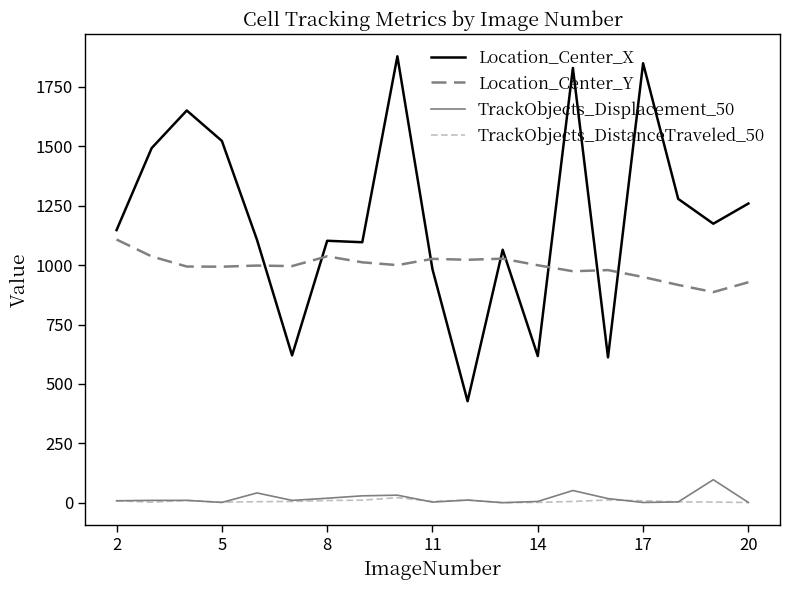

Does the chart display data point markers on the line(s)?

No